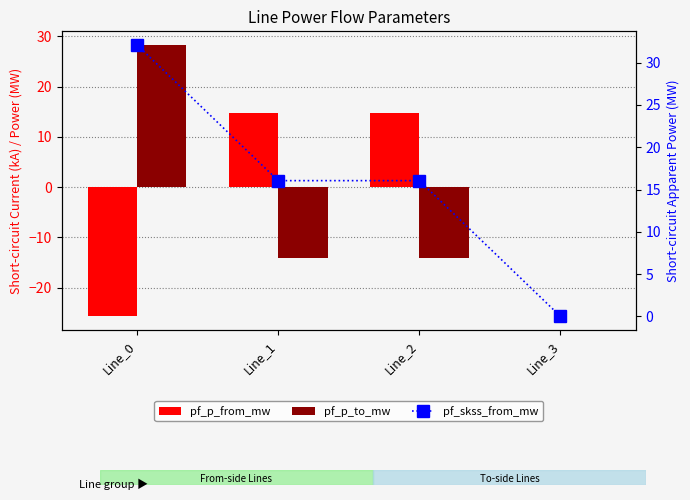

Rank the series by their maximum value, from highest to lowest.

pf_skss_from_mw, pf_p_to_mw, pf_p_from_mw